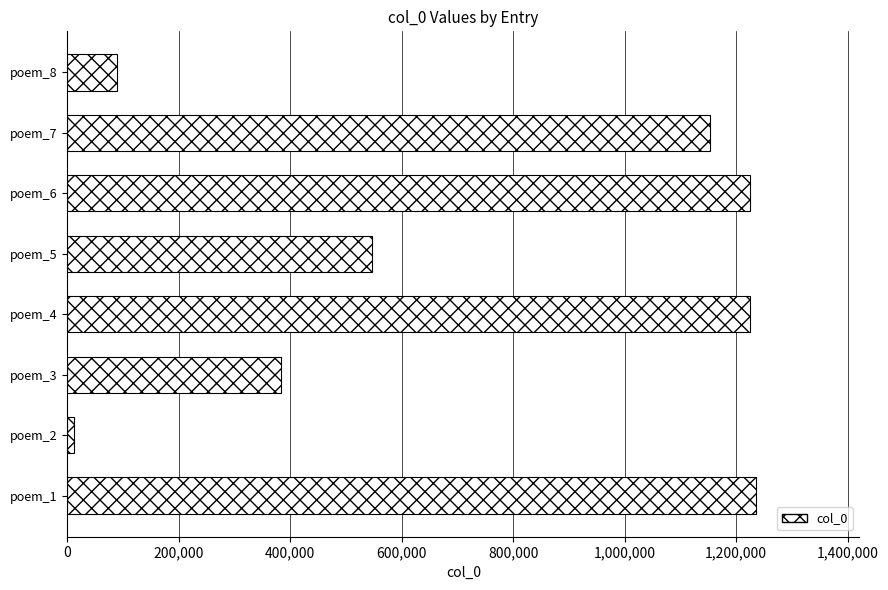

Count the number of categories in the chart.

8